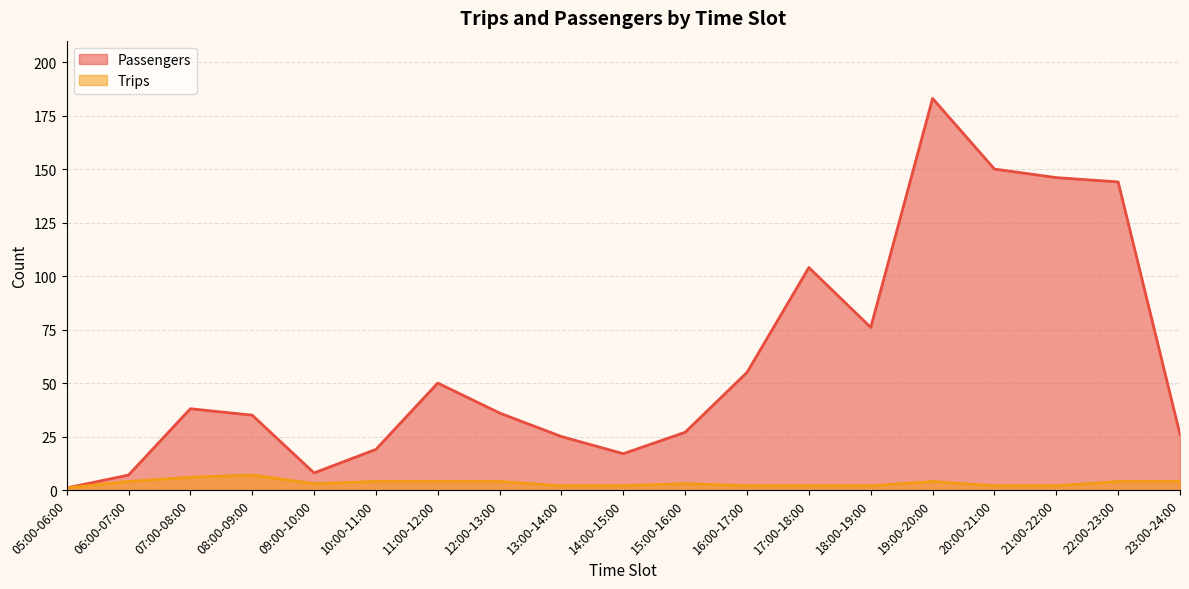

What are all the series names shown in the legend?

Passengers, Trips